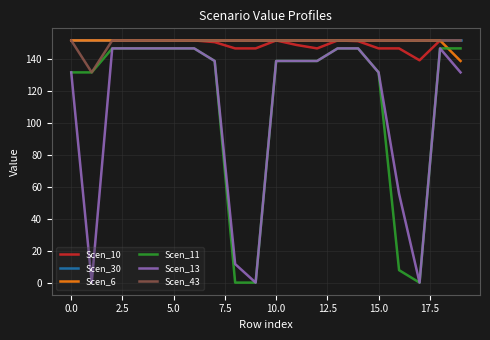

What are all the series names shown in the legend?

Scen_10, Scen_30, Scen_6, Scen_11, Scen_13, Scen_43